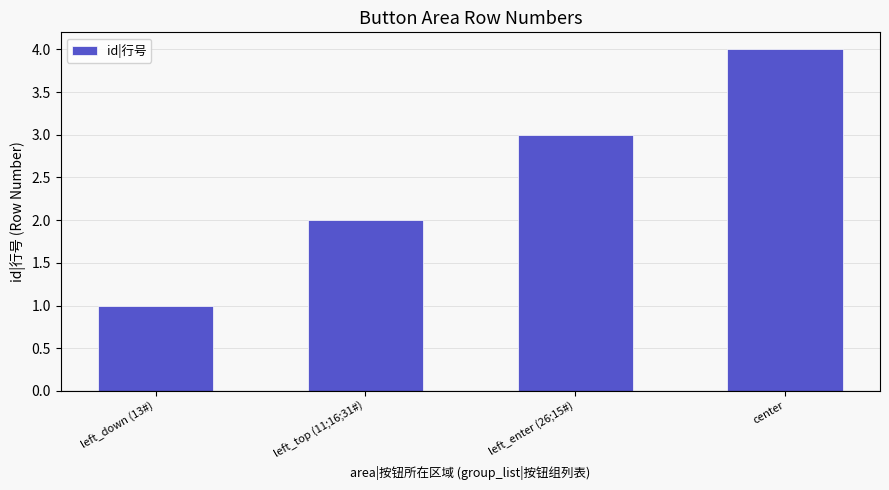

Reading left to right, transcribe all the data shown in this chart.

left_down (13#)=1	left_top (11;16;31#)=2	left_enter (26;15#)=3	center=4